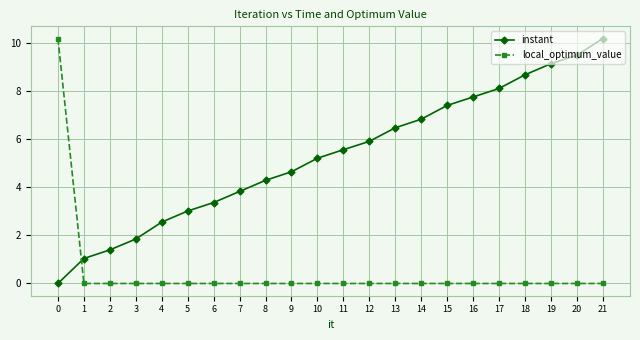

What is the difference between the highest and lowest values at 14?

6.8